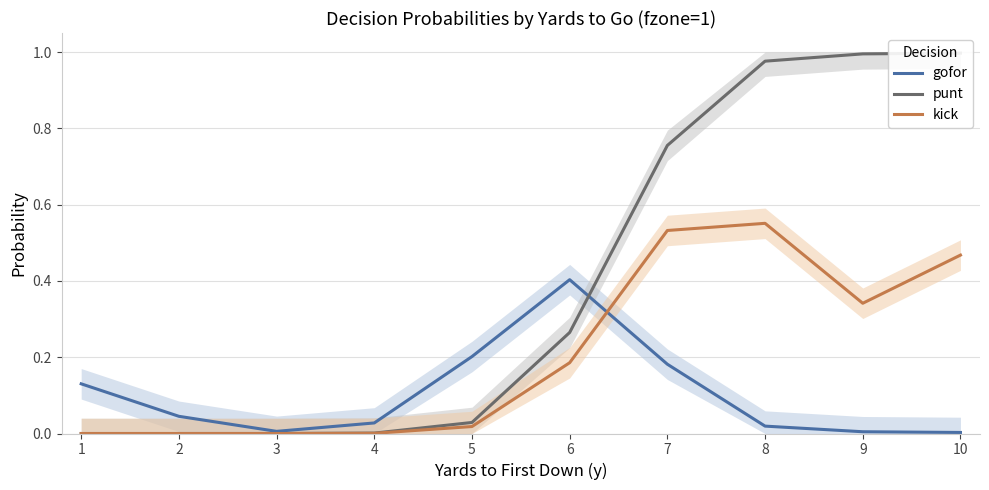

What is the difference between the second highest and minimum values in the gofor series?

0.2